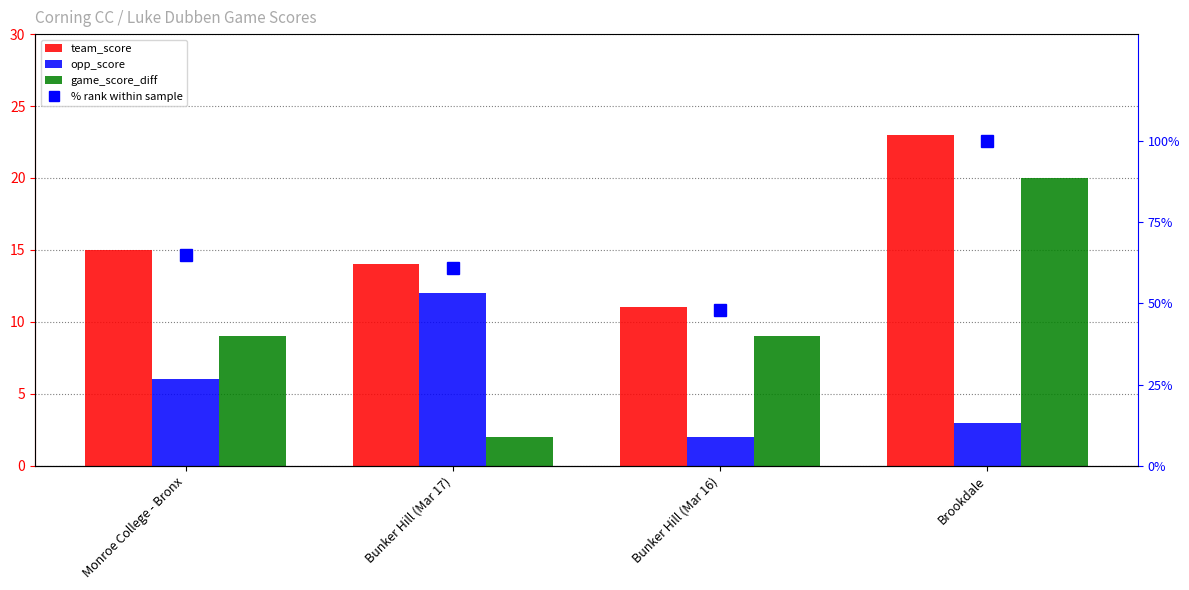

Is it true that % rank within sample equals 65 at Monroe College - Bronx?

True